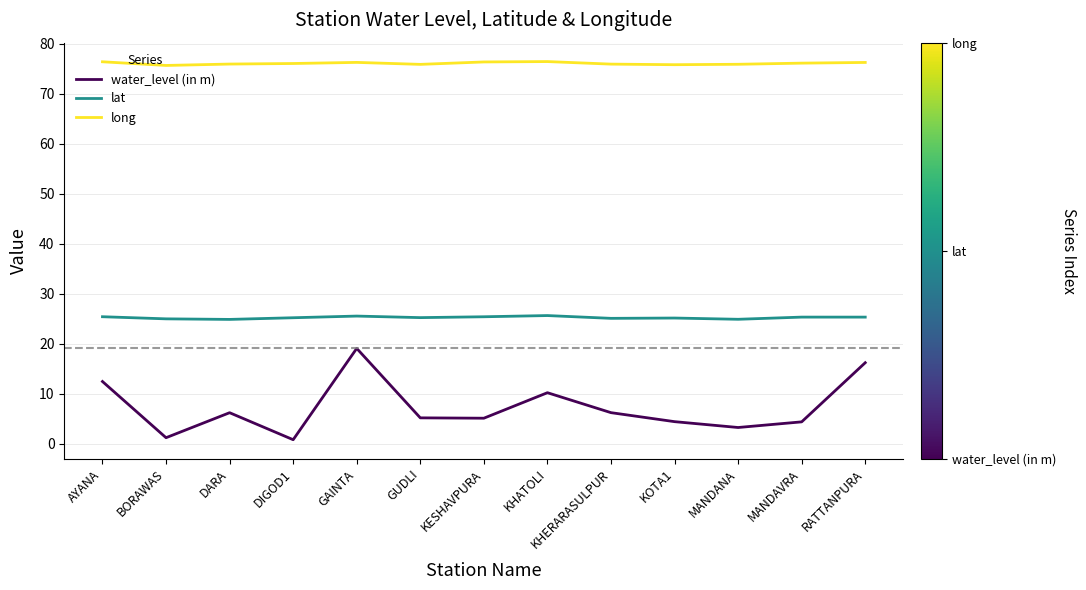

What is the difference between the water_level (in m) values at RATTANPURA and KHATOLI?

6.0